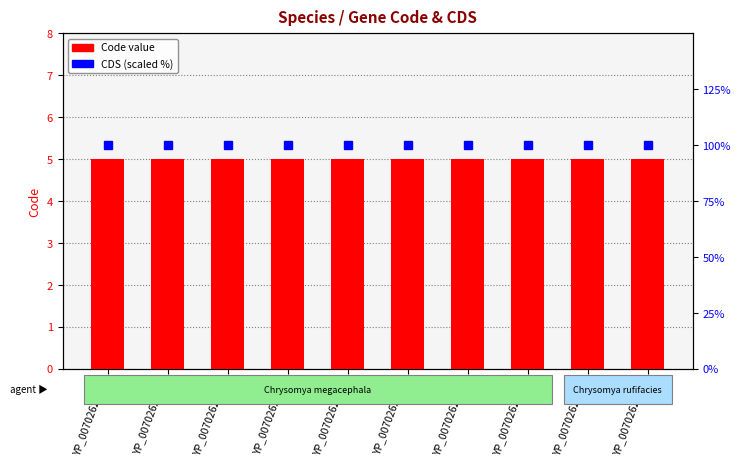

What is the maximum value shown in the chart?

100